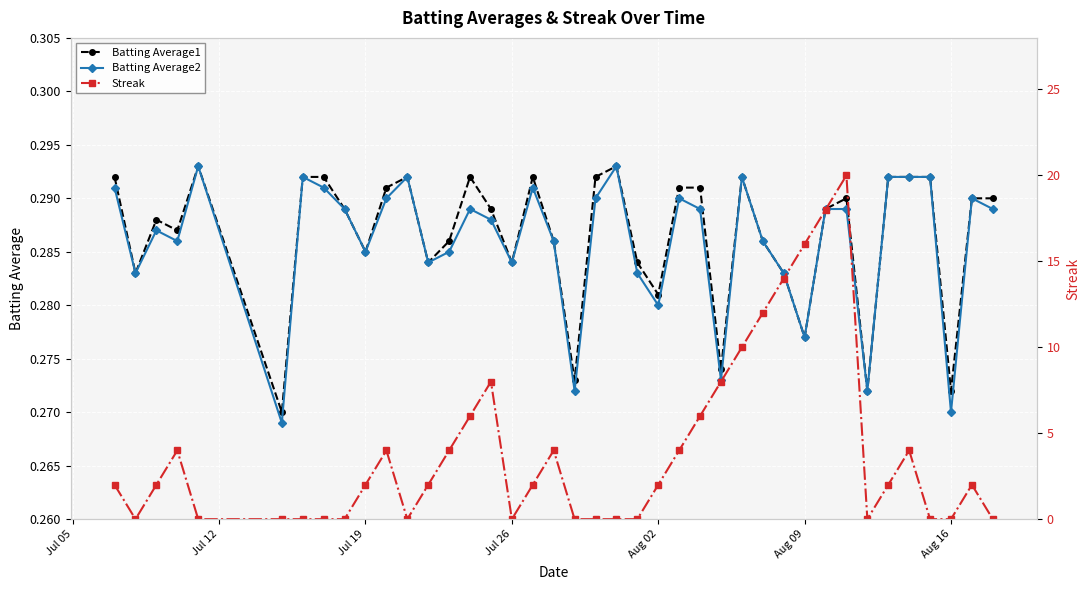

True or false: Batting Average1 has more than 1 interior local peaks.

True